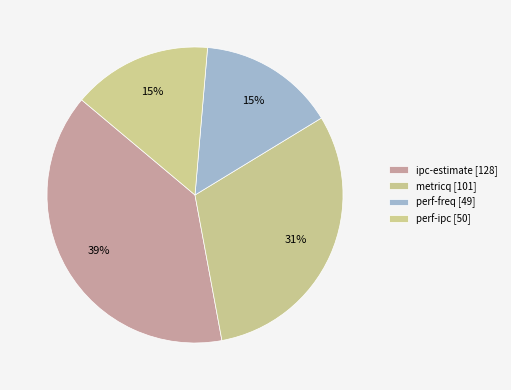

What is the ratio of the value at perf-freq to the value at perf-ipc?

1.0